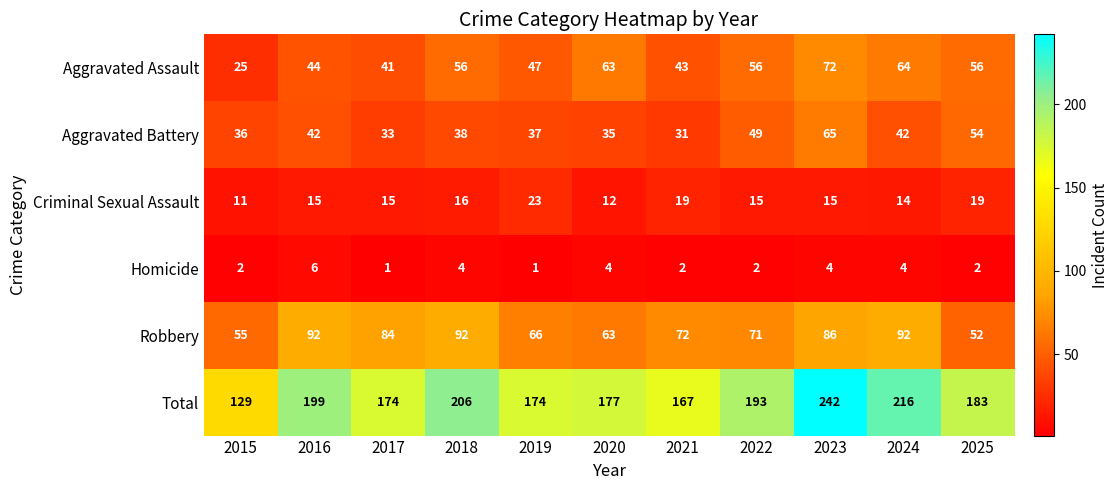

Is it true that Aggravated Battery equals 31 at 2021?

True